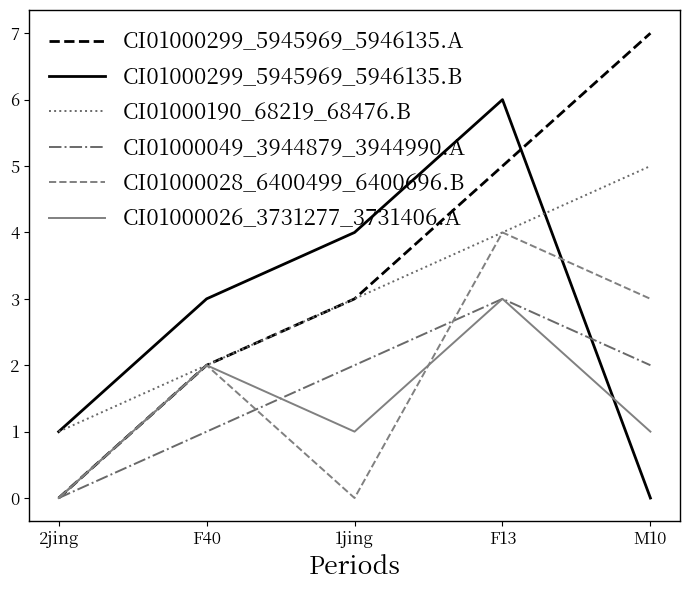

At which label does CI01000049_3944879_3944990.A reach its minimum?

2jing